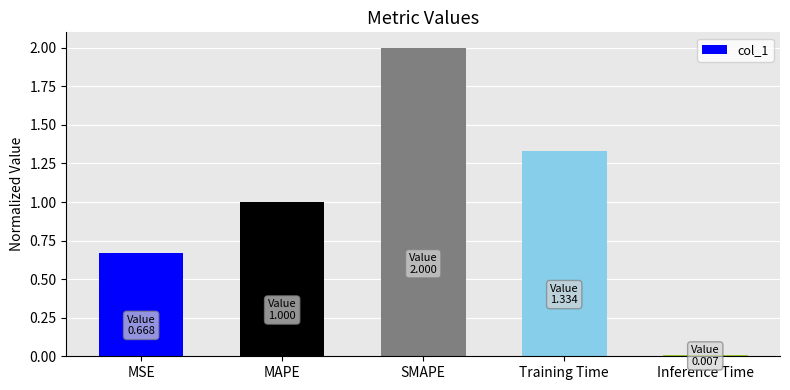

List the labels in order of value, smallest first.

Inference Time, MSE, MAPE, Training Time, SMAPE